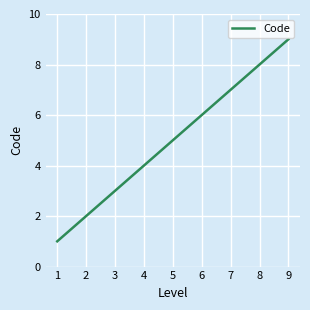

What is the smallest value displayed?

1